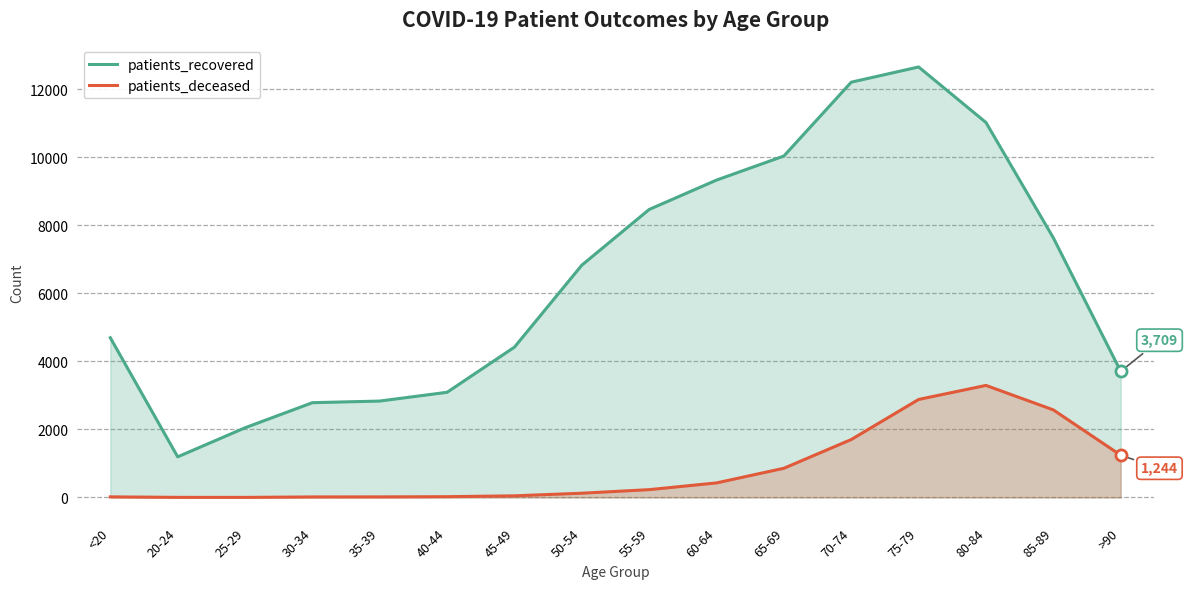

At which category is the sum across all series the highest?

75-79